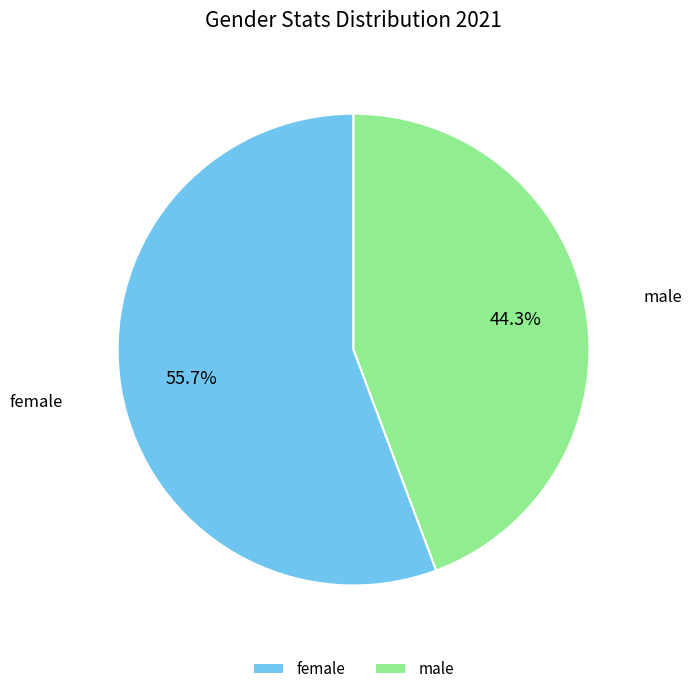

Which has a higher value, female or male?

female